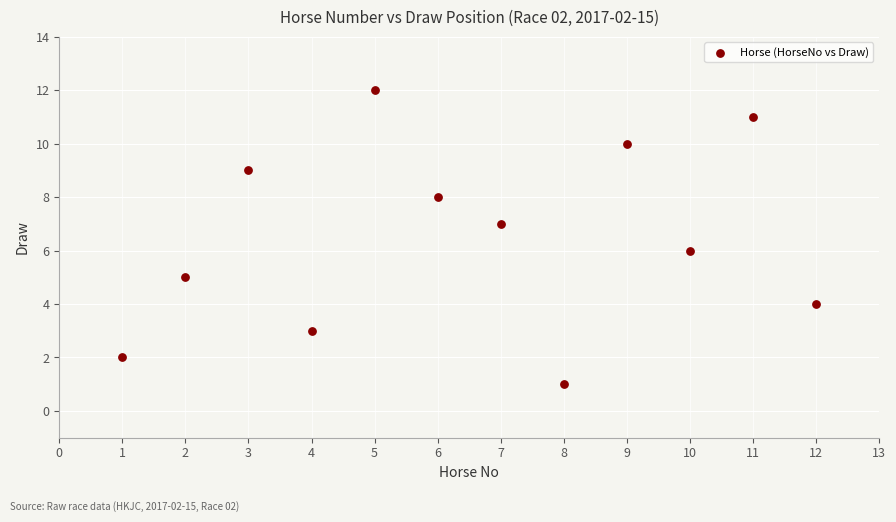

What is the range of X values (max minus min)?

11